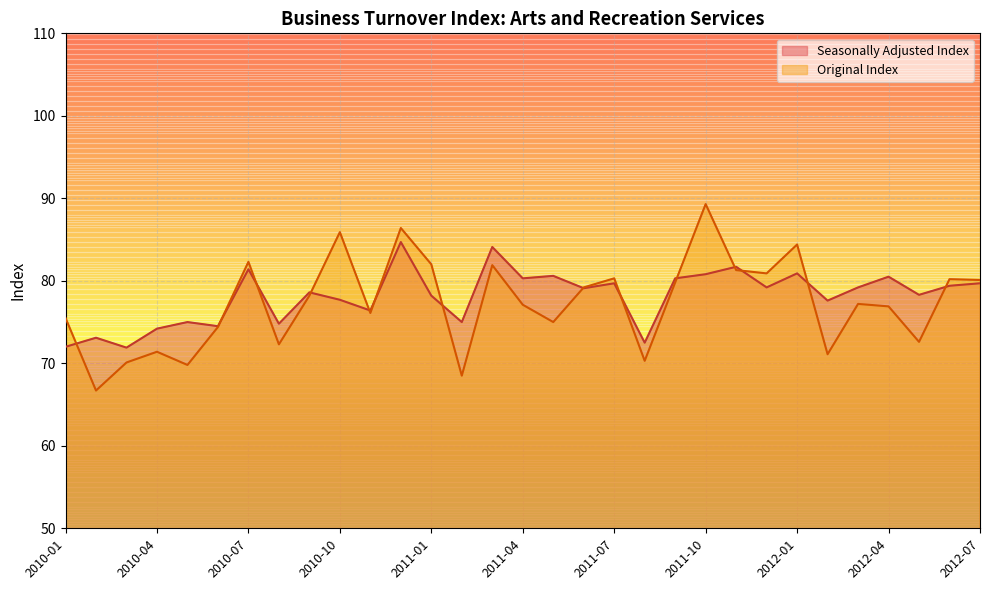

What is the sum of all Original Index values?

2397.2